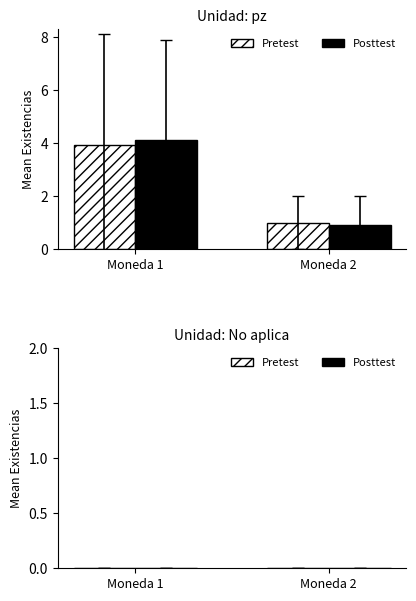

Rank the series by their maximum value, from highest to lowest.

Posttest, Pretest